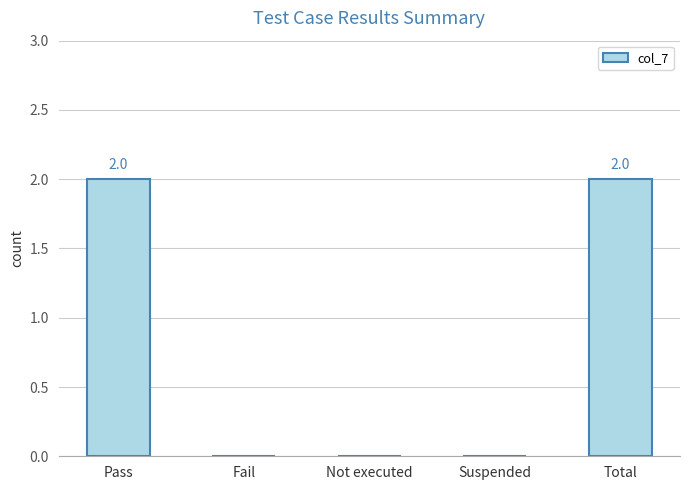

Reading left to right, transcribe all the data shown in this chart.

2	0	0	0	2